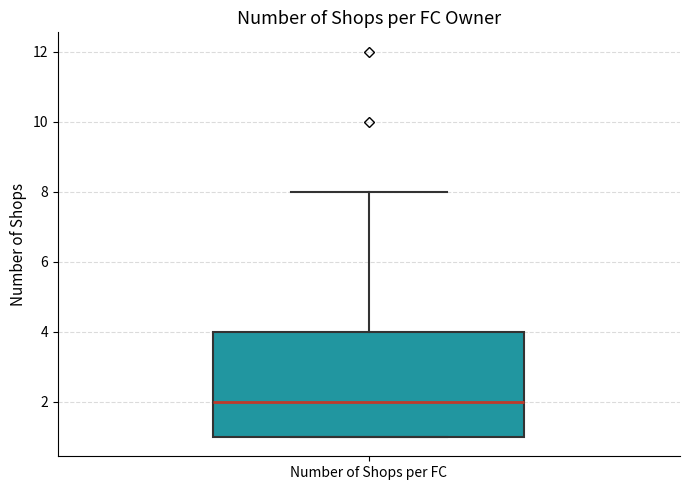

Where does the upper whisker of the box for Number of Shops per FC end on the y-axis? The values are not printed on the chart, so give them approximately, as read against the axis.

8